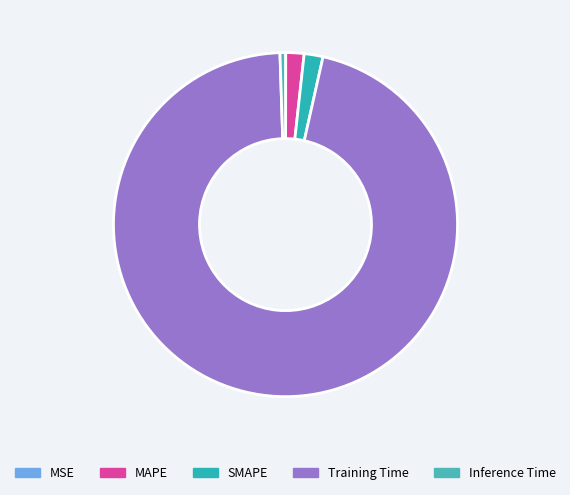

Which category has the biggest portion of the pie?

Training Time